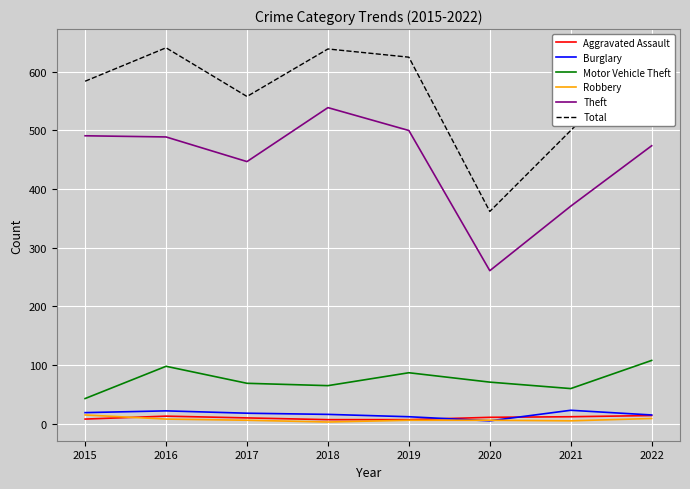

True or false: Theft has a value of 371 at 2021.

True